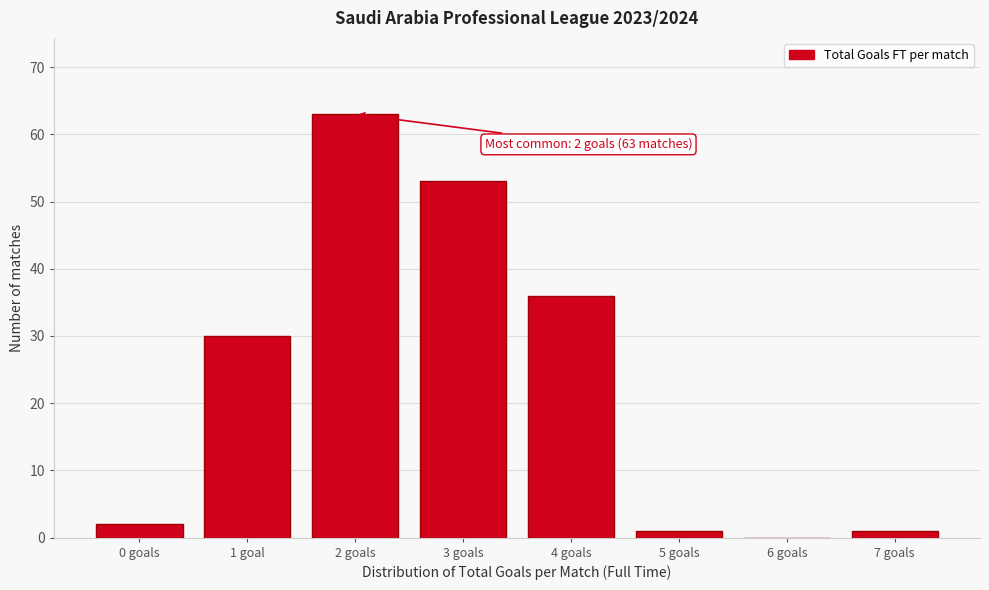

Reading right to left, extract all data points from this chart.

7 goals=1	6 goals=0	5 goals=1	4 goals=36	3 goals=53	2 goals=63	1 goal=30	0 goals=2